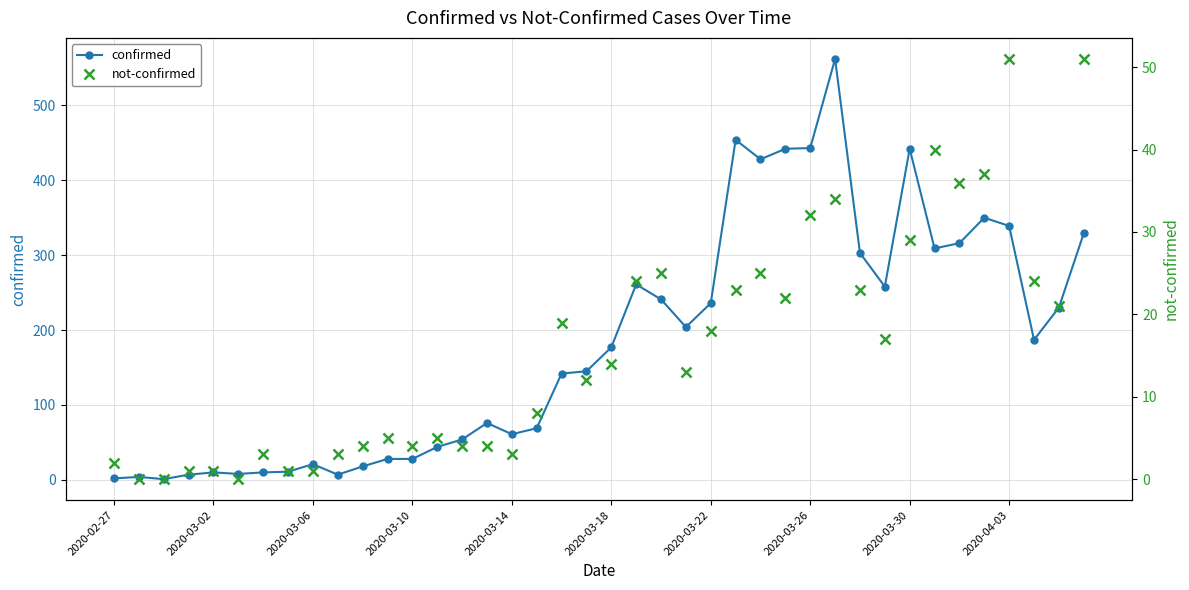

Between 2020-04-03 and 35, which series saw the biggest shift?

confirmed